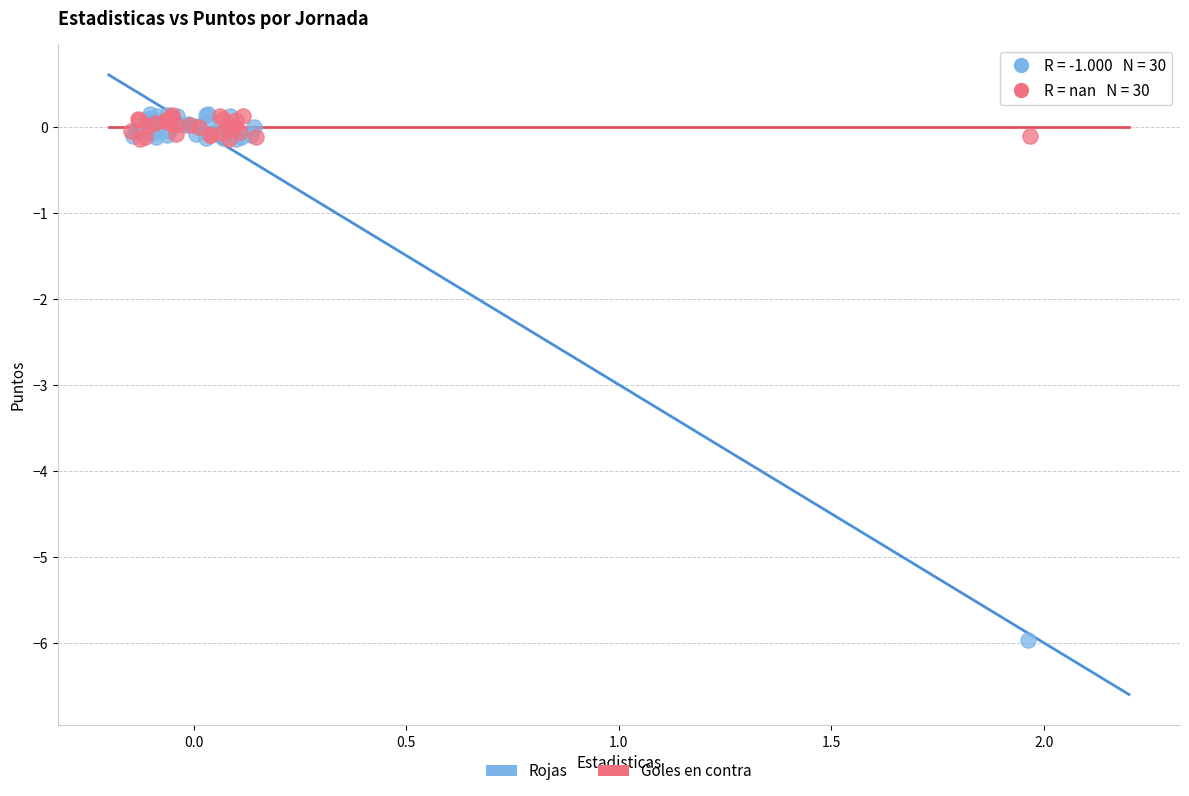

Which series has the widest spread of Y values?

Rojas